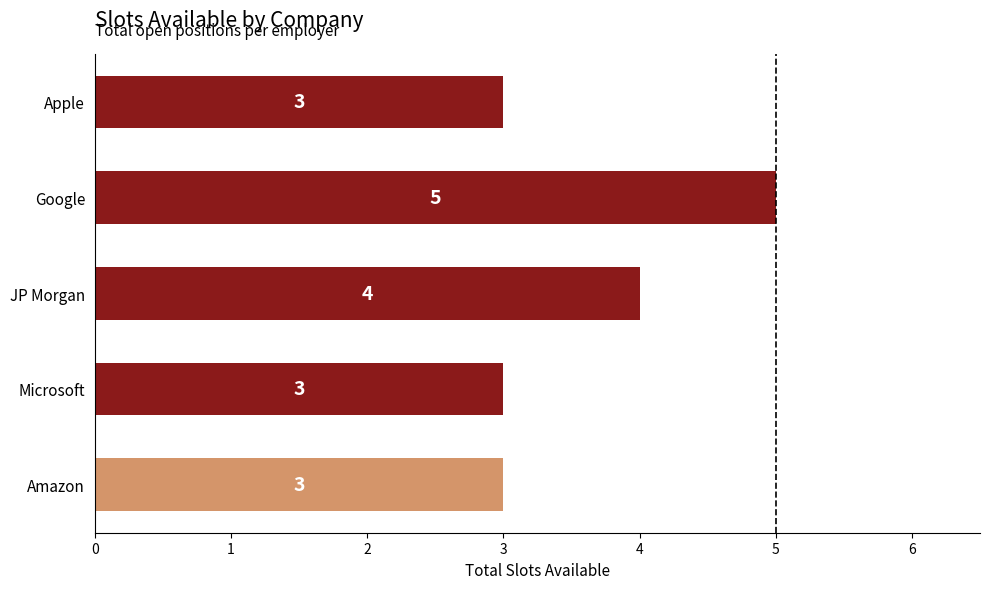

Reading top to bottom, transcribe all the data shown in this chart.

Apple=3	Google=5	JP Morgan=4	Microsoft=3	Amazon=3